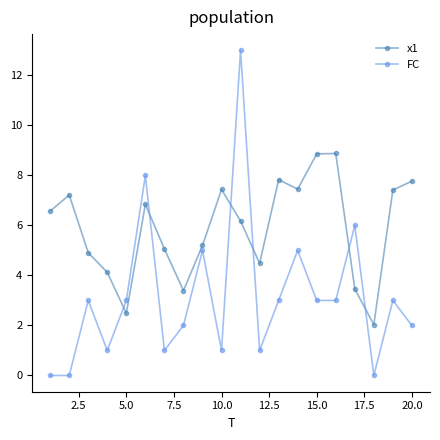

What are all the series names shown in the legend?

x1, FC